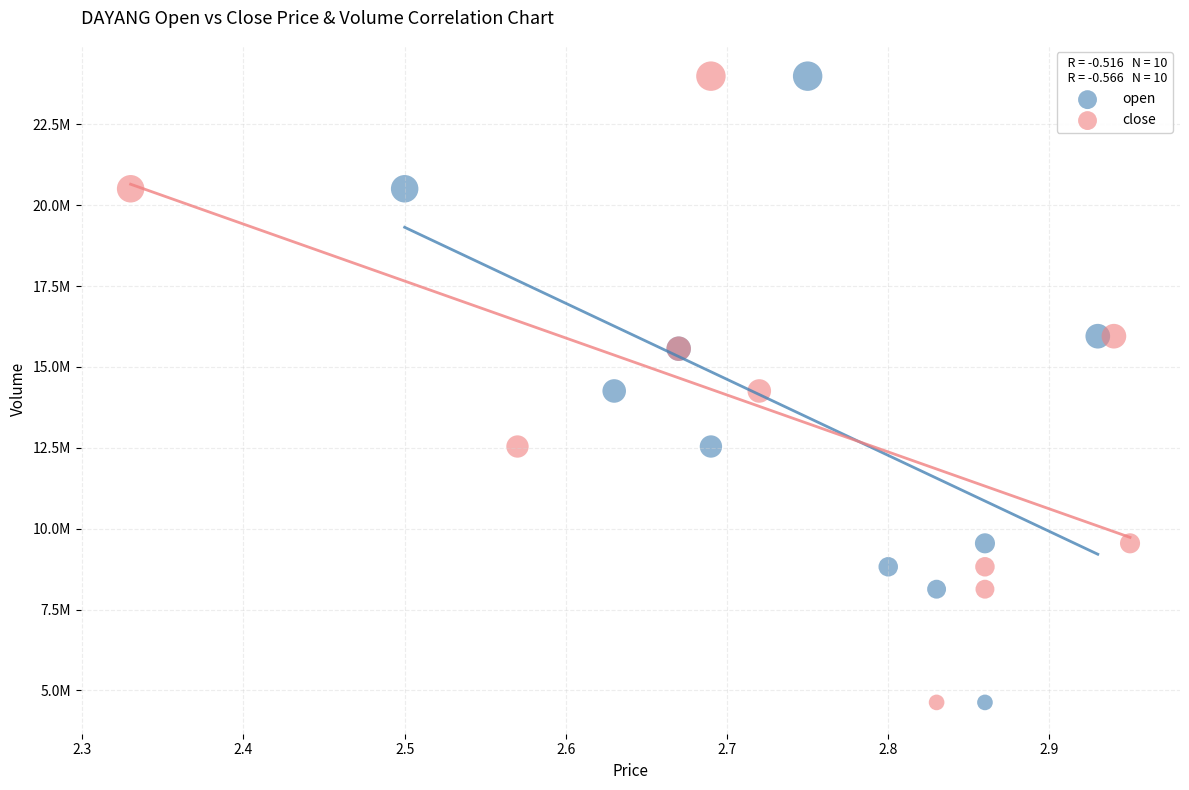

What are all the series names shown in the legend?

open, close